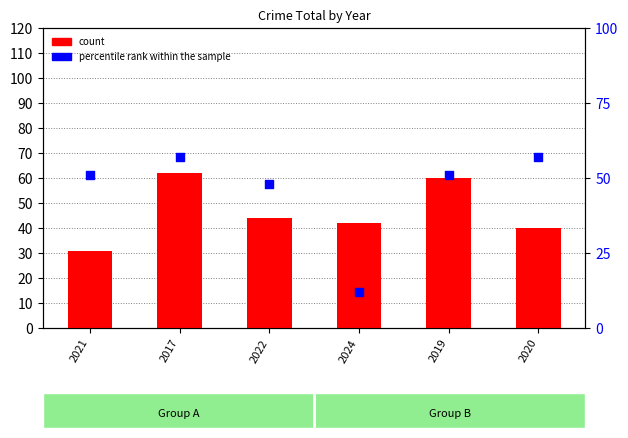

Is the value of percentile rank within the sample at 2019 greater than the value of count at 2024?

Yes